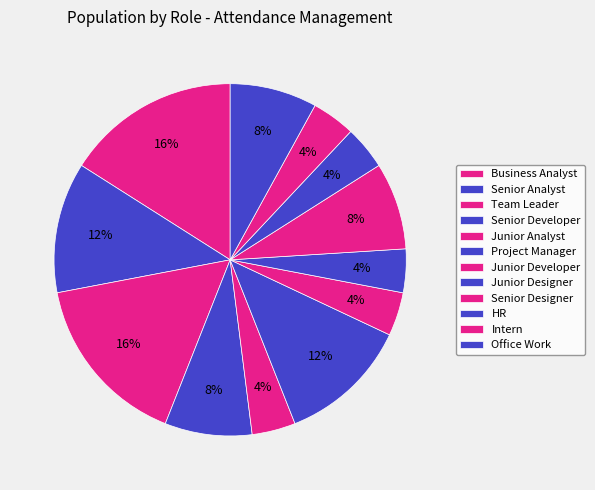

Which slice is the largest?

Business Analyst